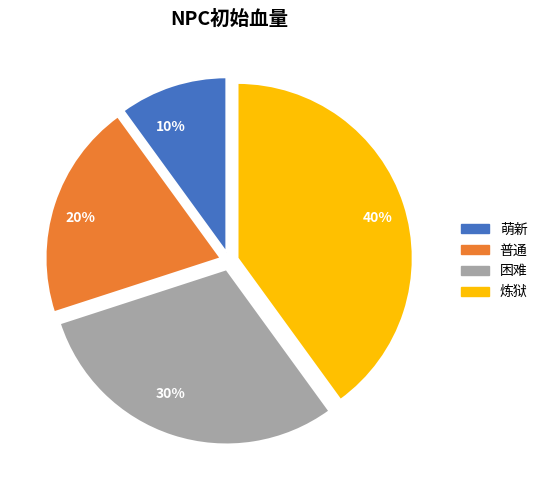

Does 10% represent more than half of the total?

No